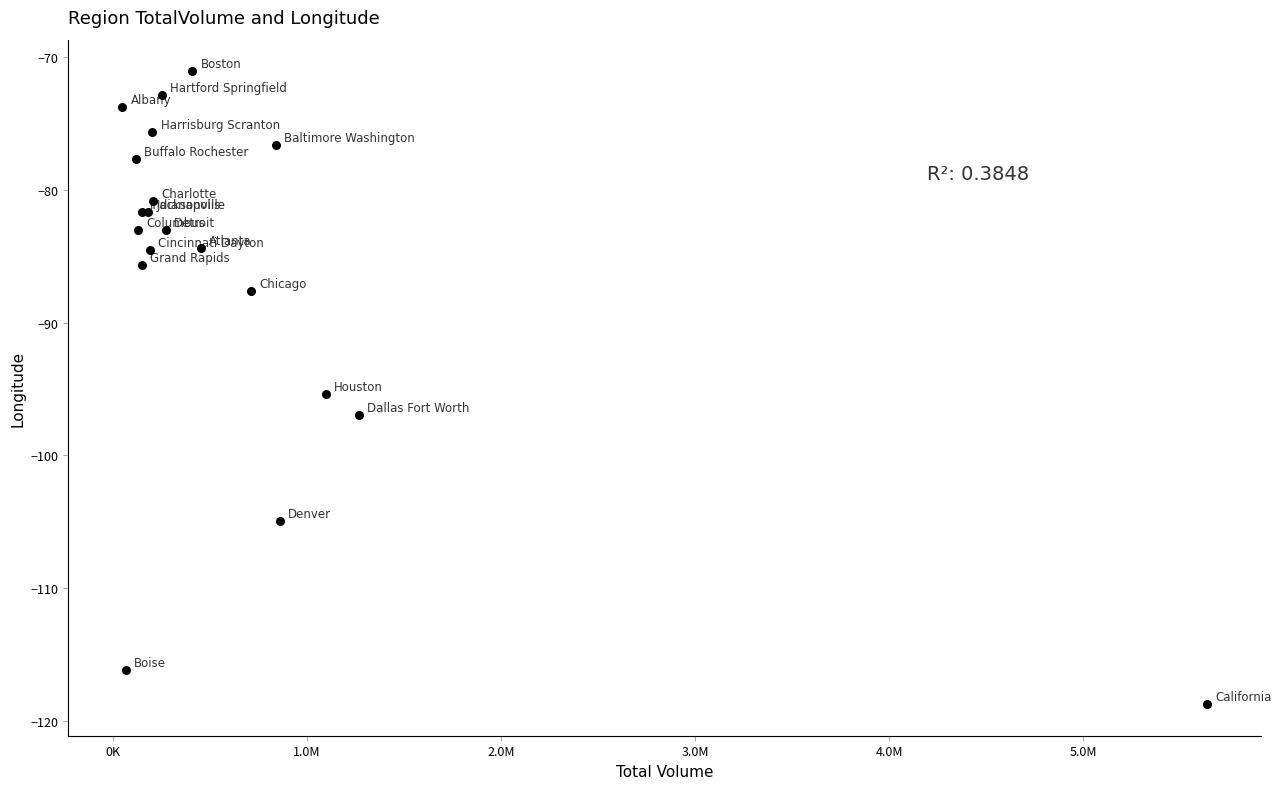

What Y value in the scatter plot is closest to -94?

-95.4